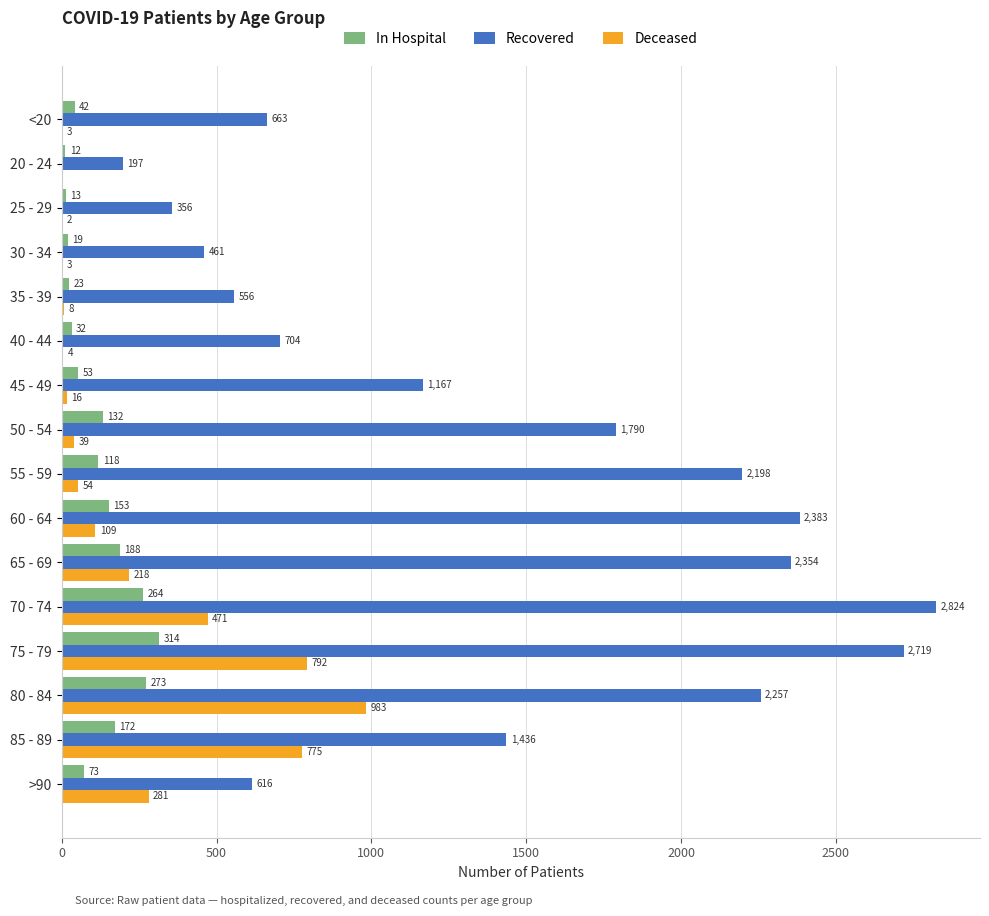

How many data points does each series have?

16